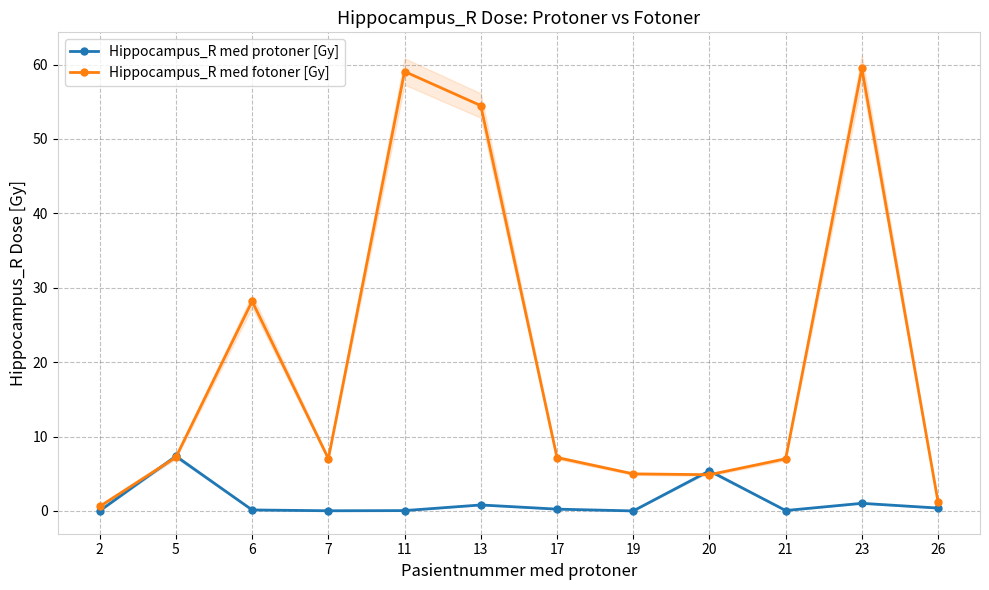

At which category does the chart reach its peak across all series?

23